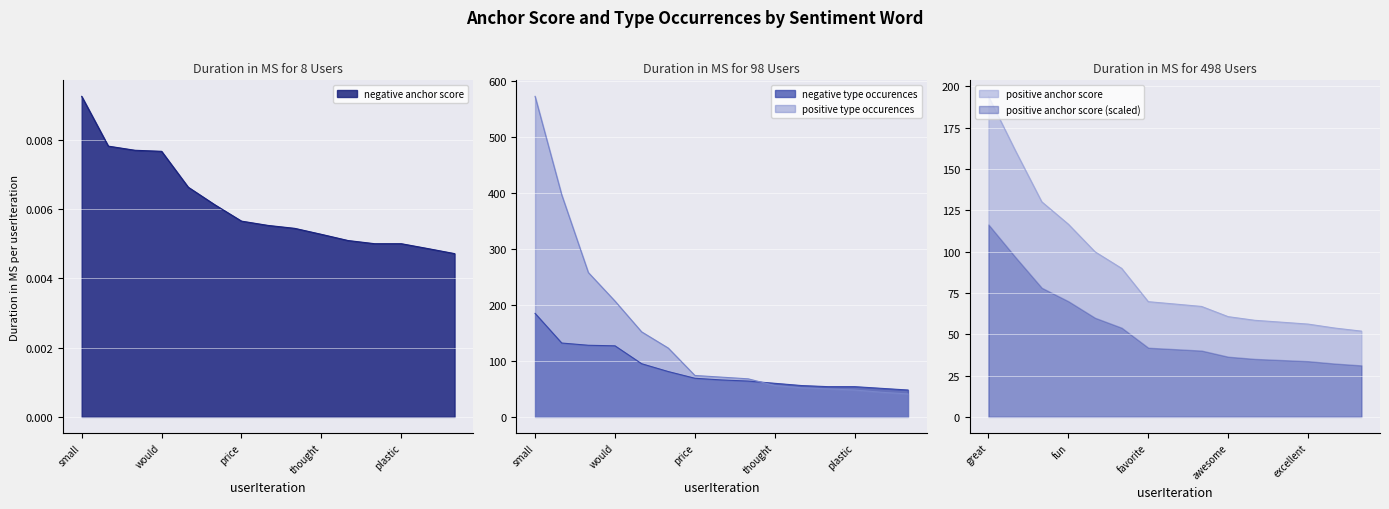

True or false: negative type occurences and negative anchor score intersect in this chart.

False